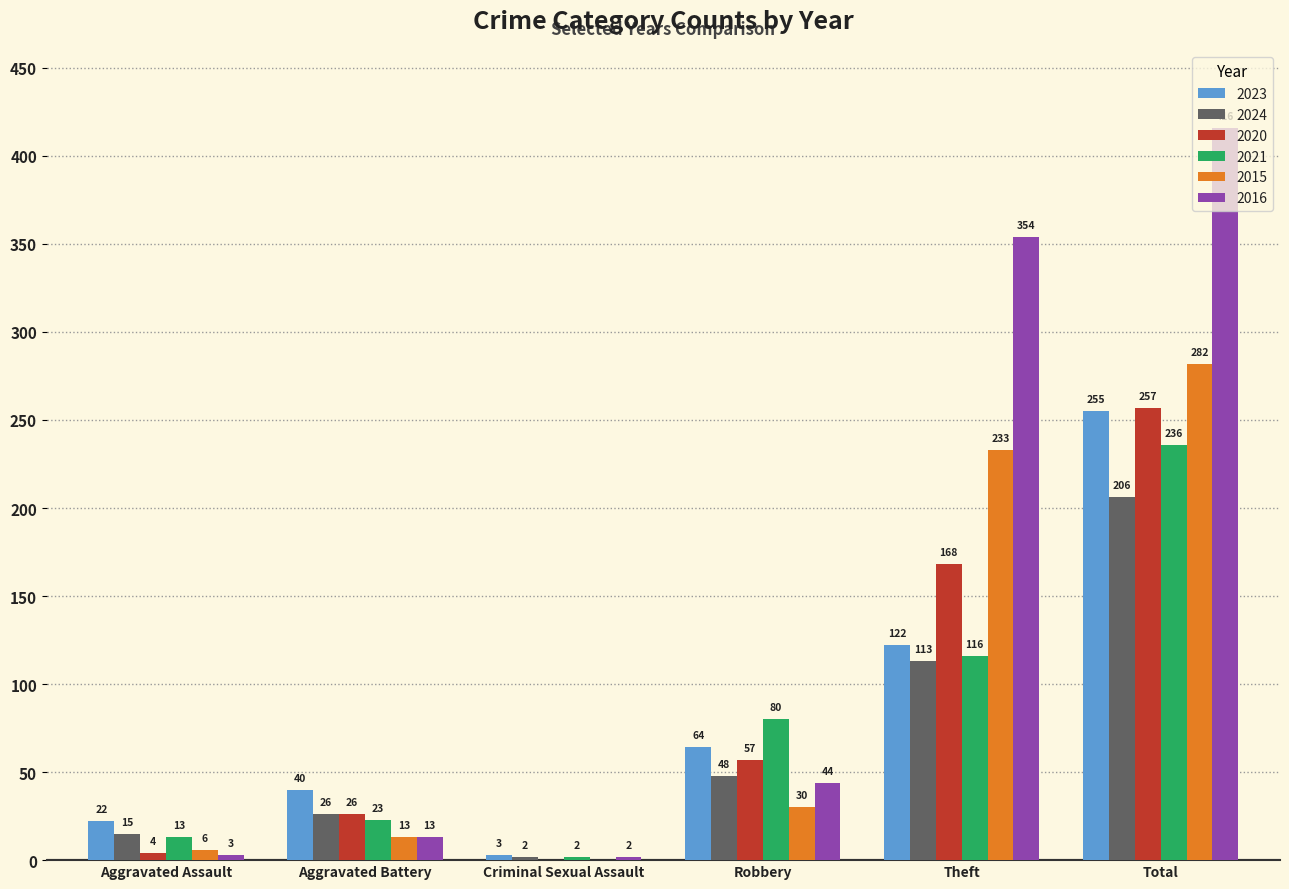

Are the bars horizontal?

No